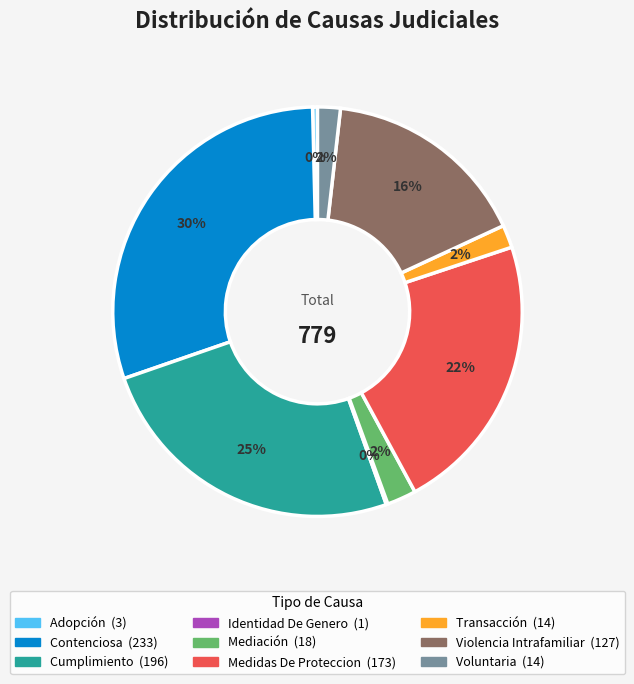

True or false: Mediación accounts for 15% of the total.

False